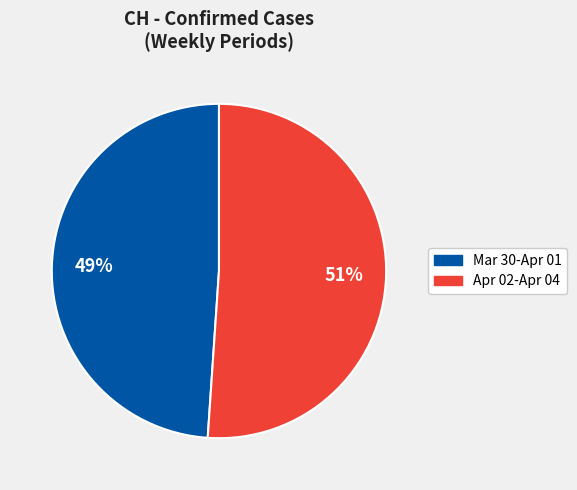

Is there any slice that represents more than half of the pie?

Yes